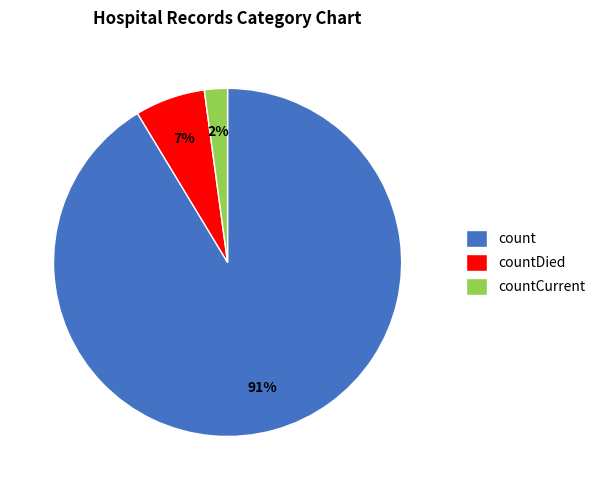

To the nearest percent, what is the difference between the count and countCurrent slice percentages?

89%